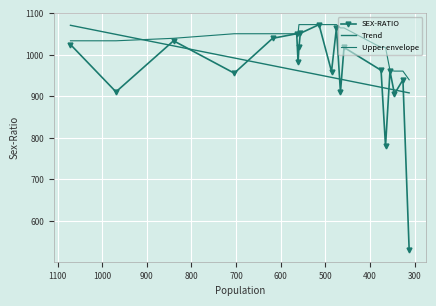

What are all the series names shown in the legend?

SEX-RATIO, Trend, Upper envelope